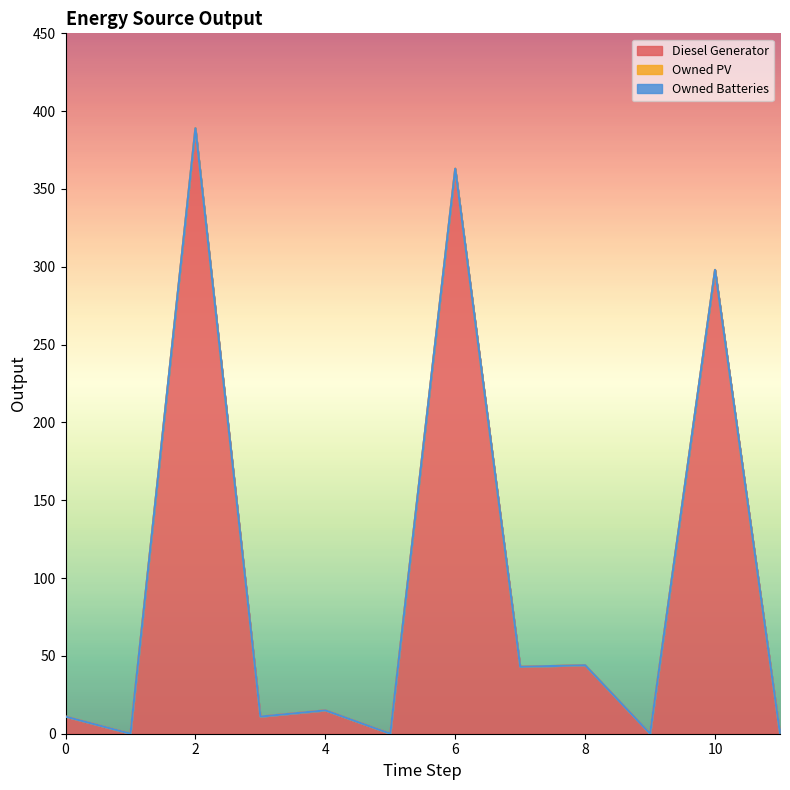

True or false: Diesel Generator has a value of 298 at 10.

True